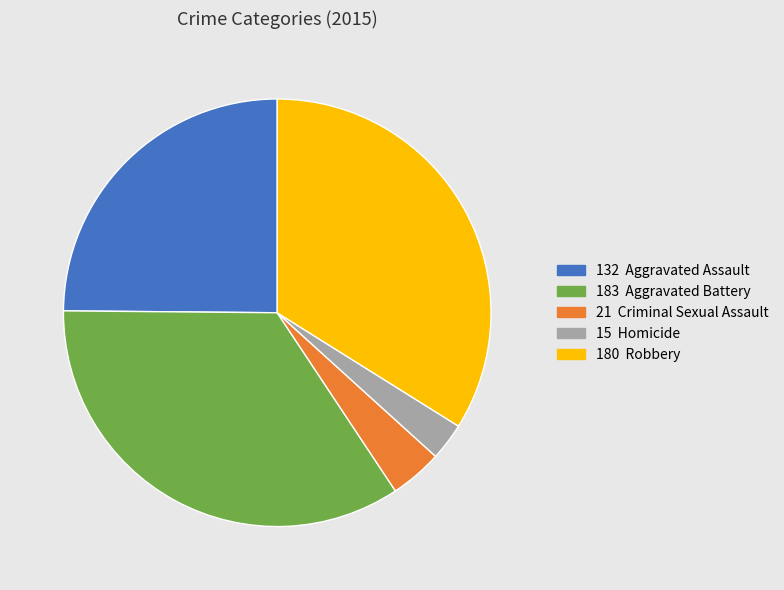

Is there a majority slice in this chart?

No